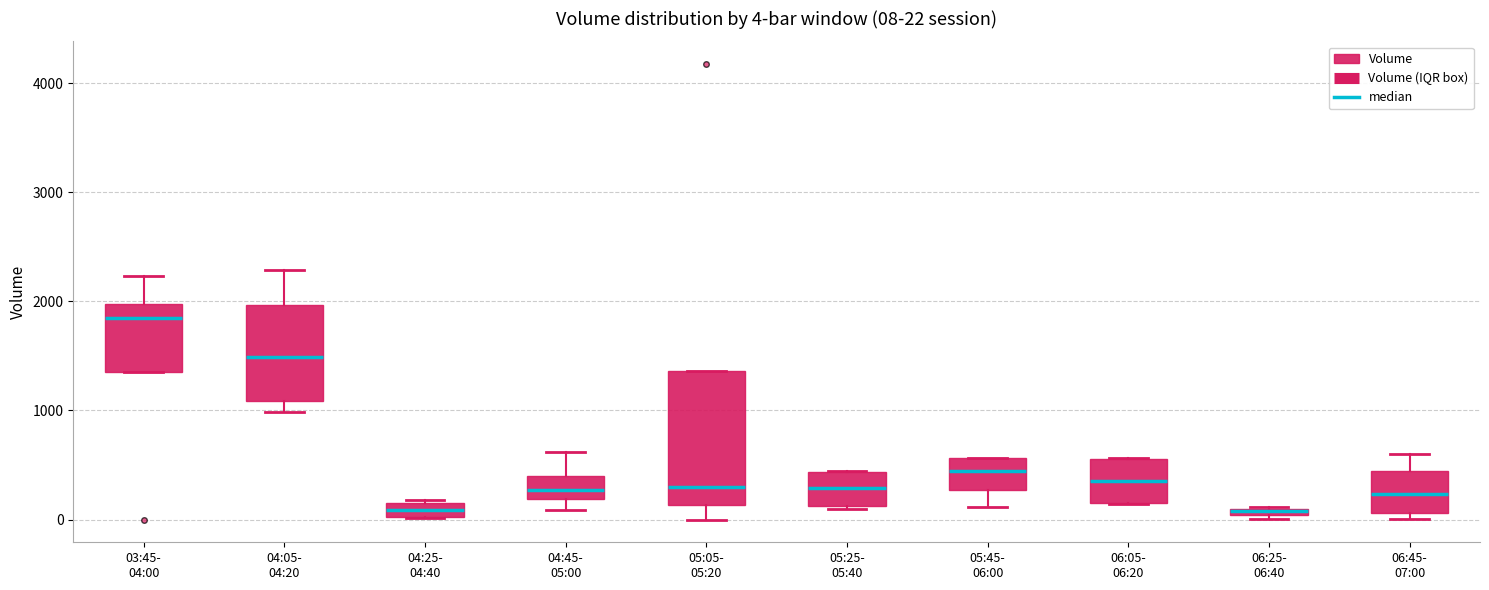

Comparing the boxes themselves (not the whiskers), which one is the tallest?

05:05- 05:20